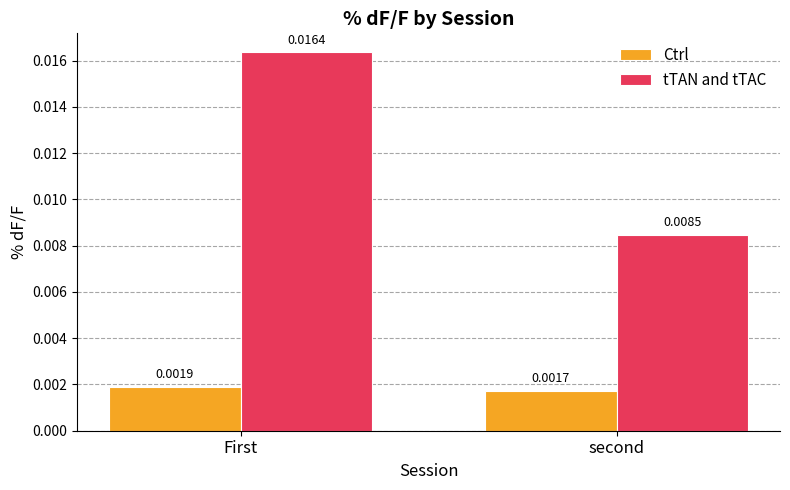

Where is Ctrl nearest to the value 0?

second